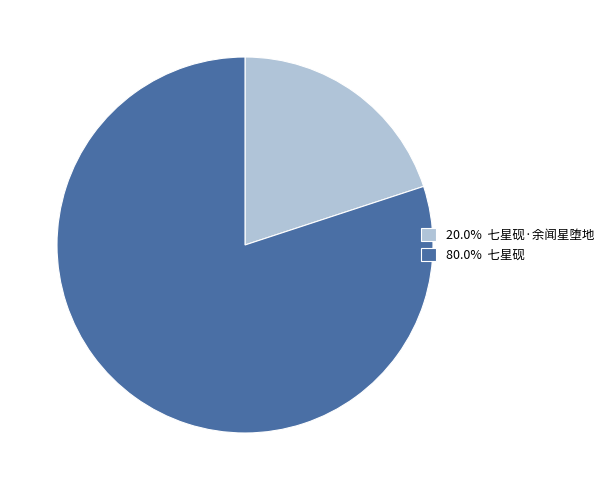

Combined, do 20.0% 七星砚·余闻星堕地 and 80.0% 七星砚 account for over 50%?

Yes